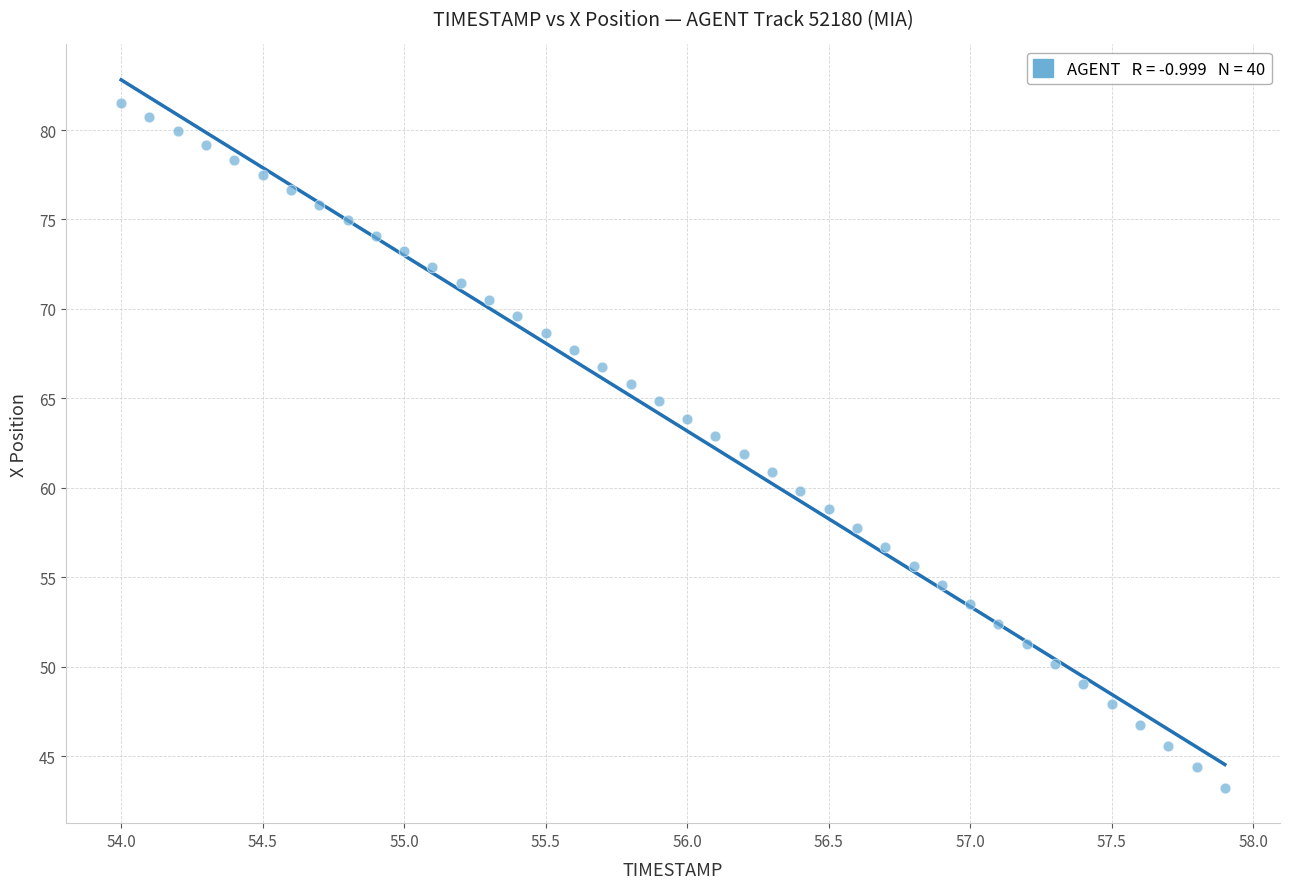

What is the range of Y values (max minus min)?

38.3